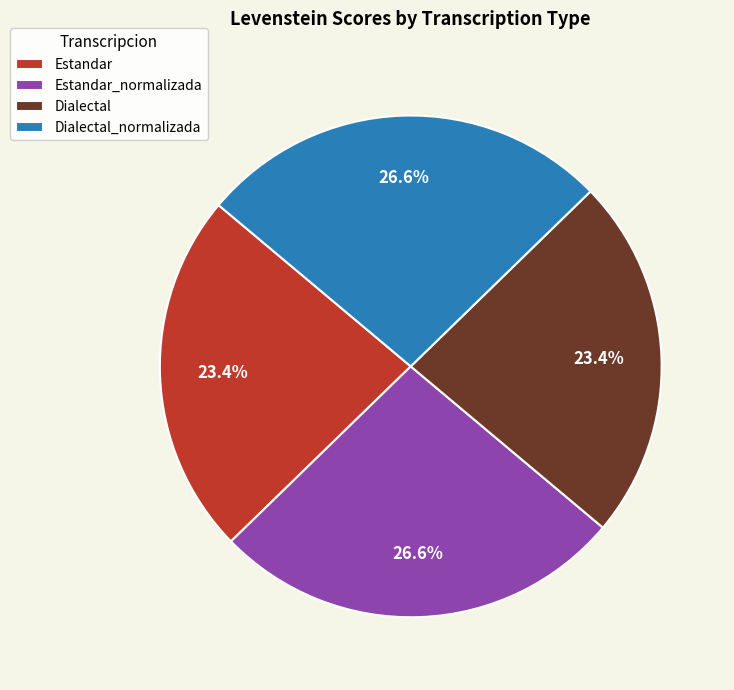

Is the sum of Dialectal and Estandar greater than half?

No